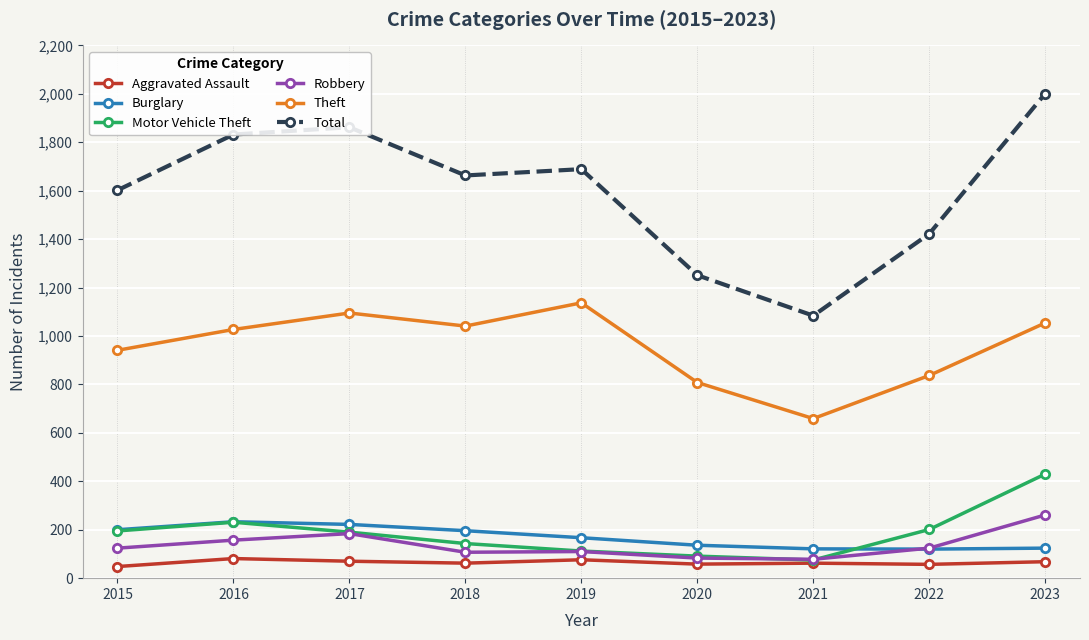

What value does the Theft series have at 2019, to the nearest 50?

1150